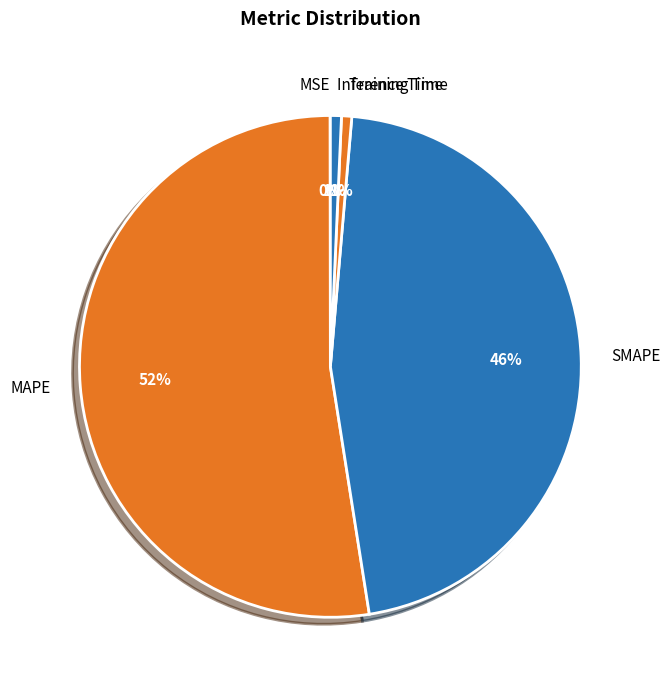

The SMAPE slice represents 57% of the pie. True or false?

False